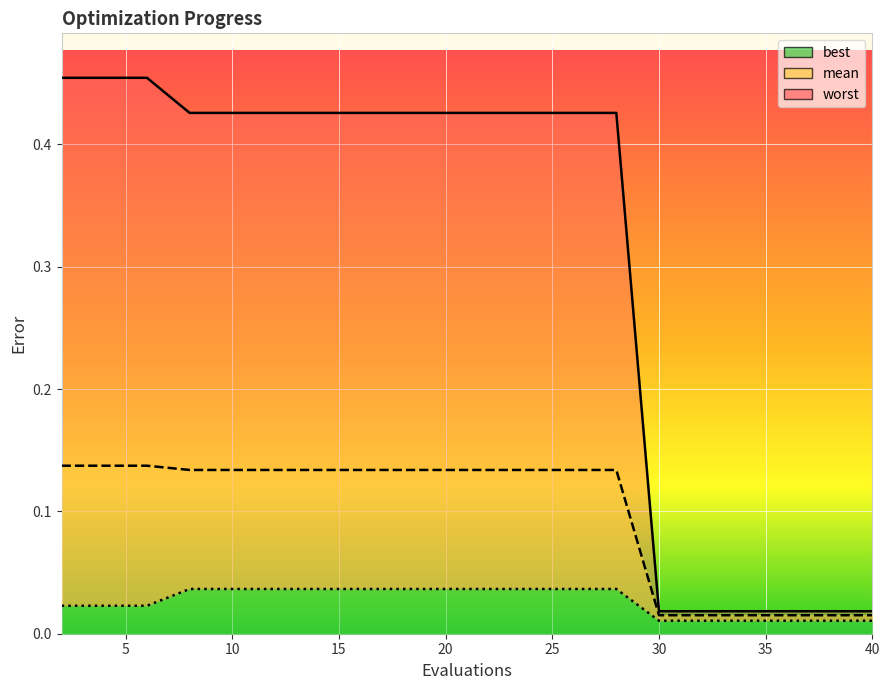

Rank the series at 36 from highest to lowest value.

worst, mean, best